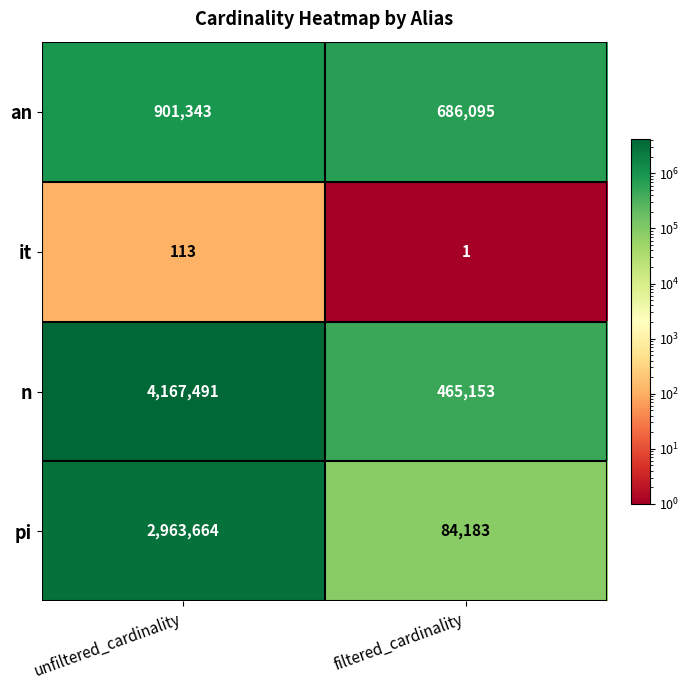

Which series has the largest total across all categories?

n